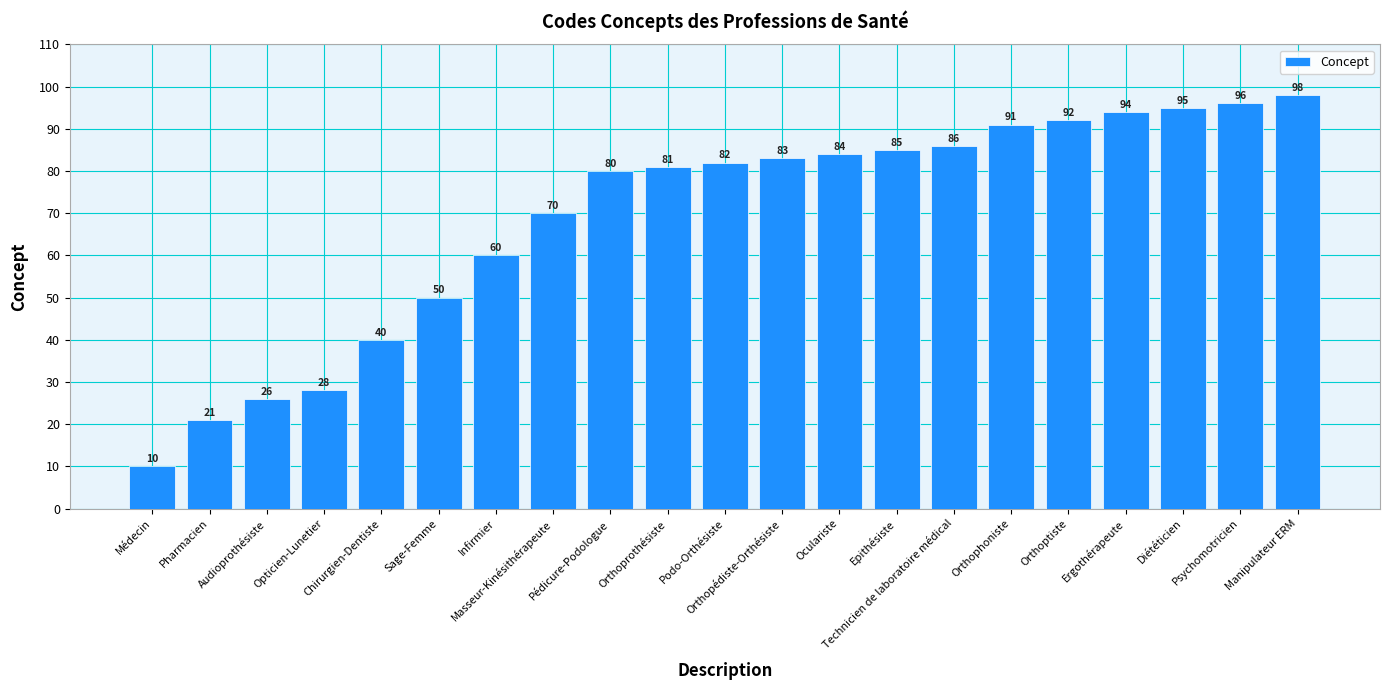

What is the ratio of the value at Médecin to the value at Orthopédiste-Orthésiste?

0.1